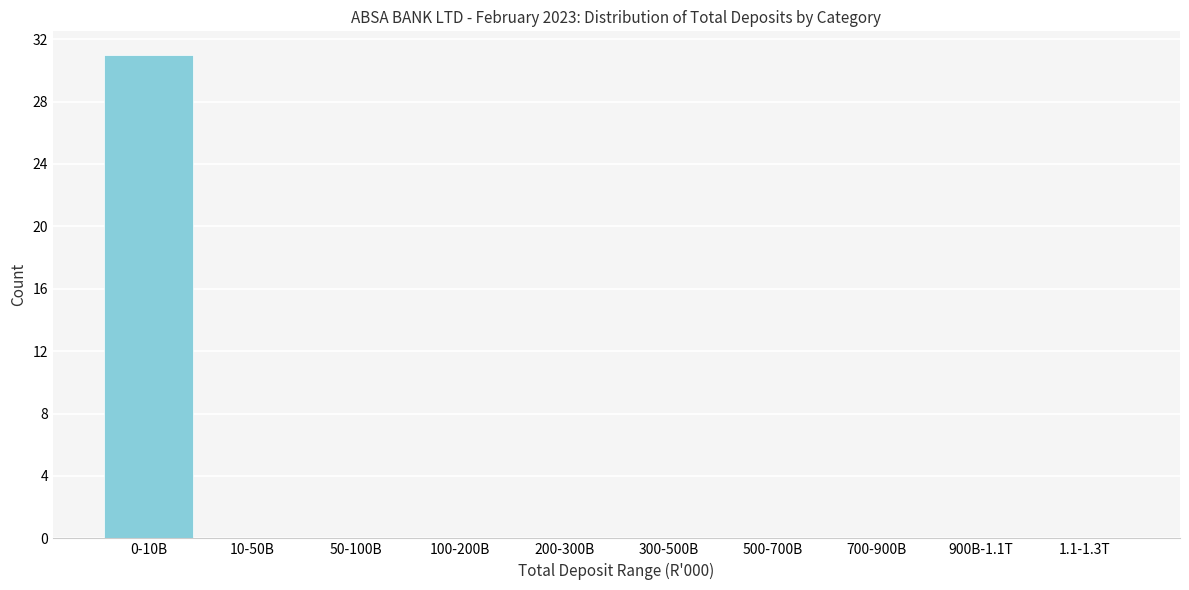

Reading right to left, extract all data points from this chart.

1.1-1.3T=0	900B-1.1T=0	700-900B=0	500-700B=0	300-500B=0	200-300B=0	100-200B=0	50-100B=0	10-50B=0	0-10B=31